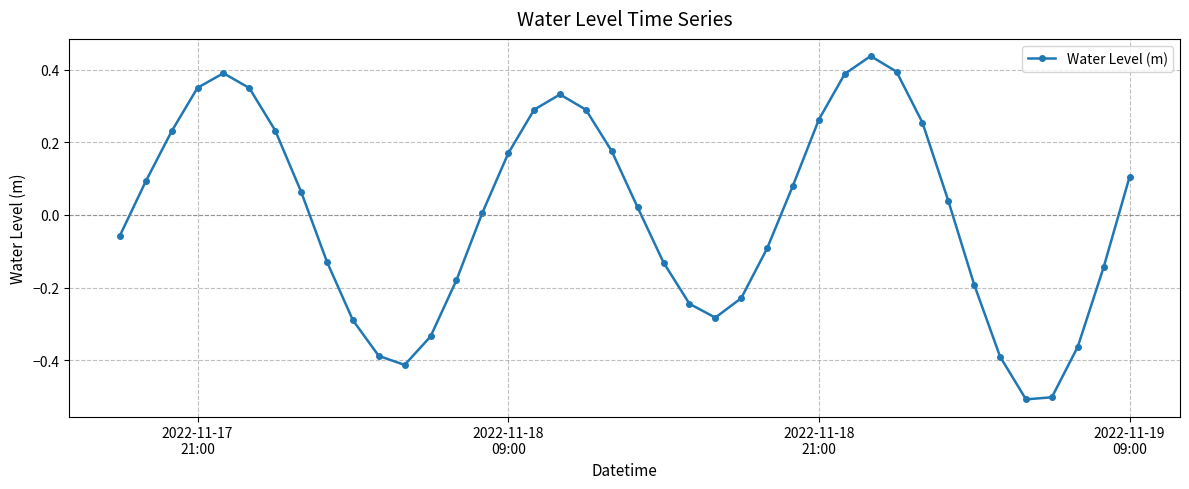

How many values are above zero?

22